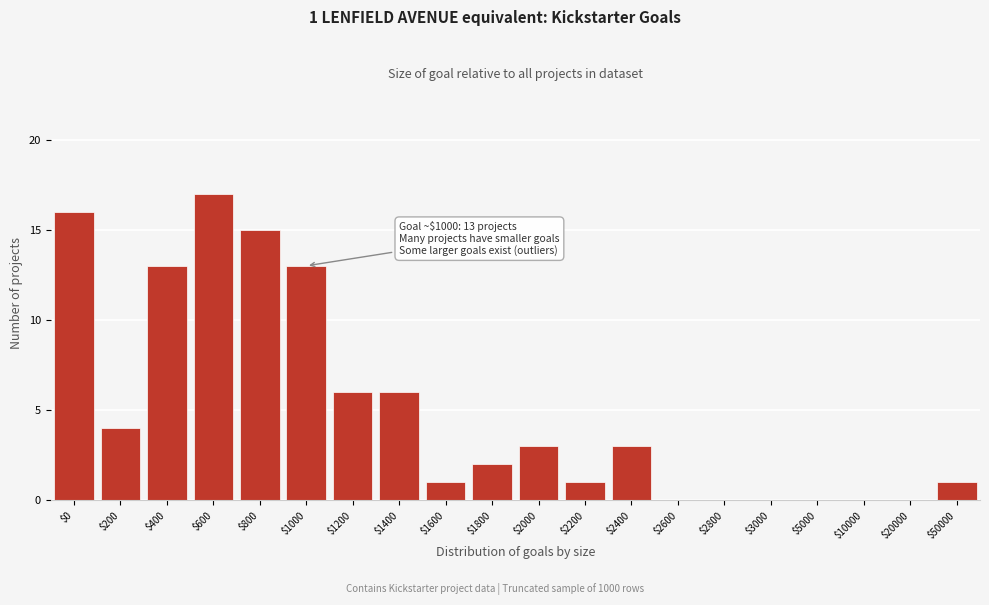

What is the greatest value displayed?

17